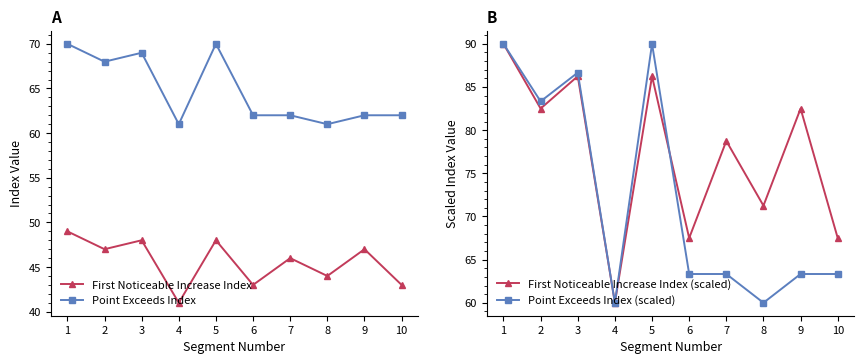

Is it true that Point Exceeds Index (scaled) equals 125.4 at 1?

False